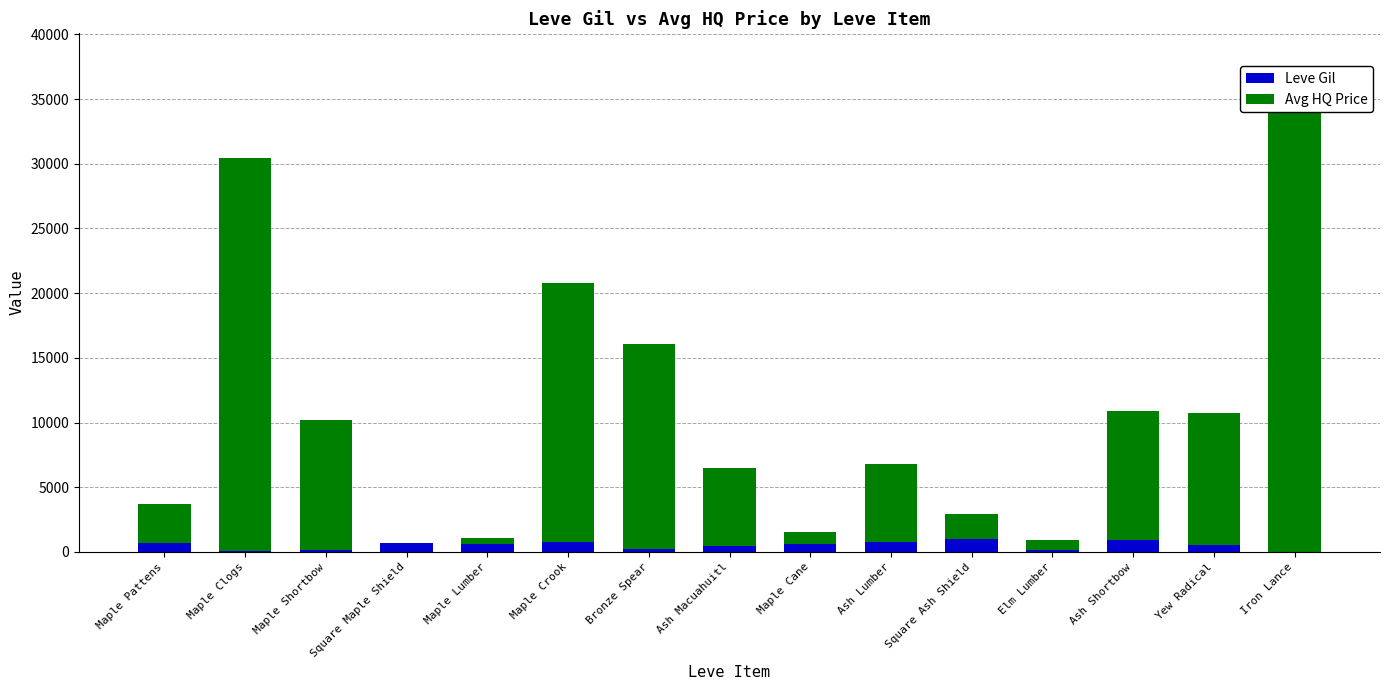

What is the label of the 7th bar from the left?

Bronze Spear